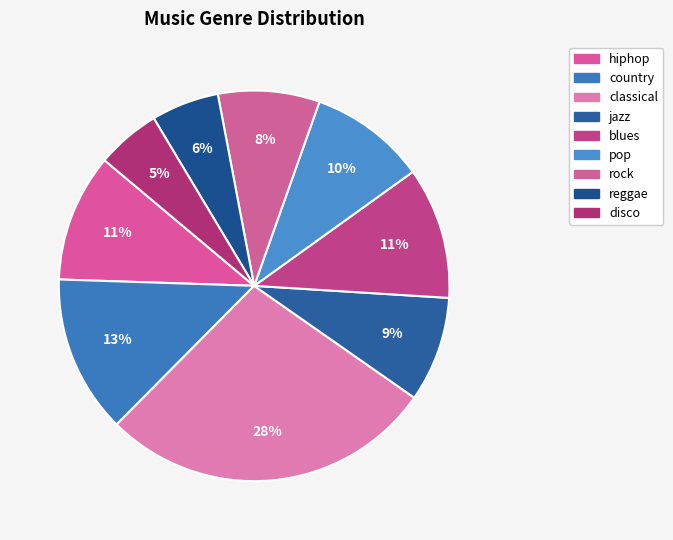

What percentage is NOT represented by reggae?

94.4%